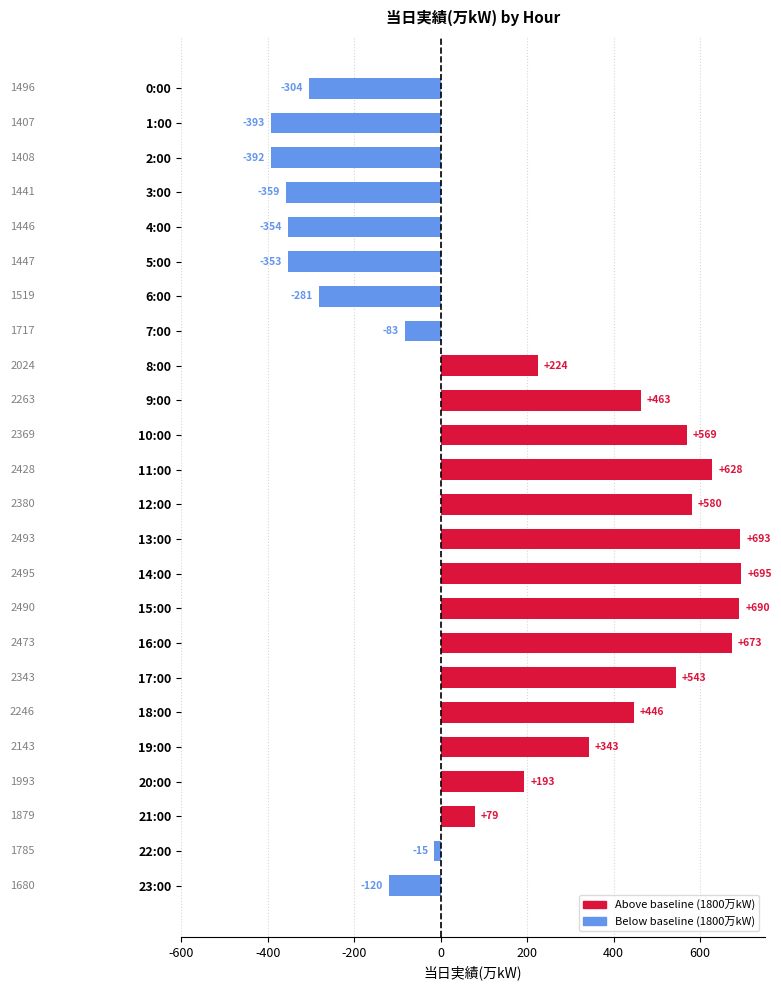

Is it true that the value at 7:00 is -83?

True